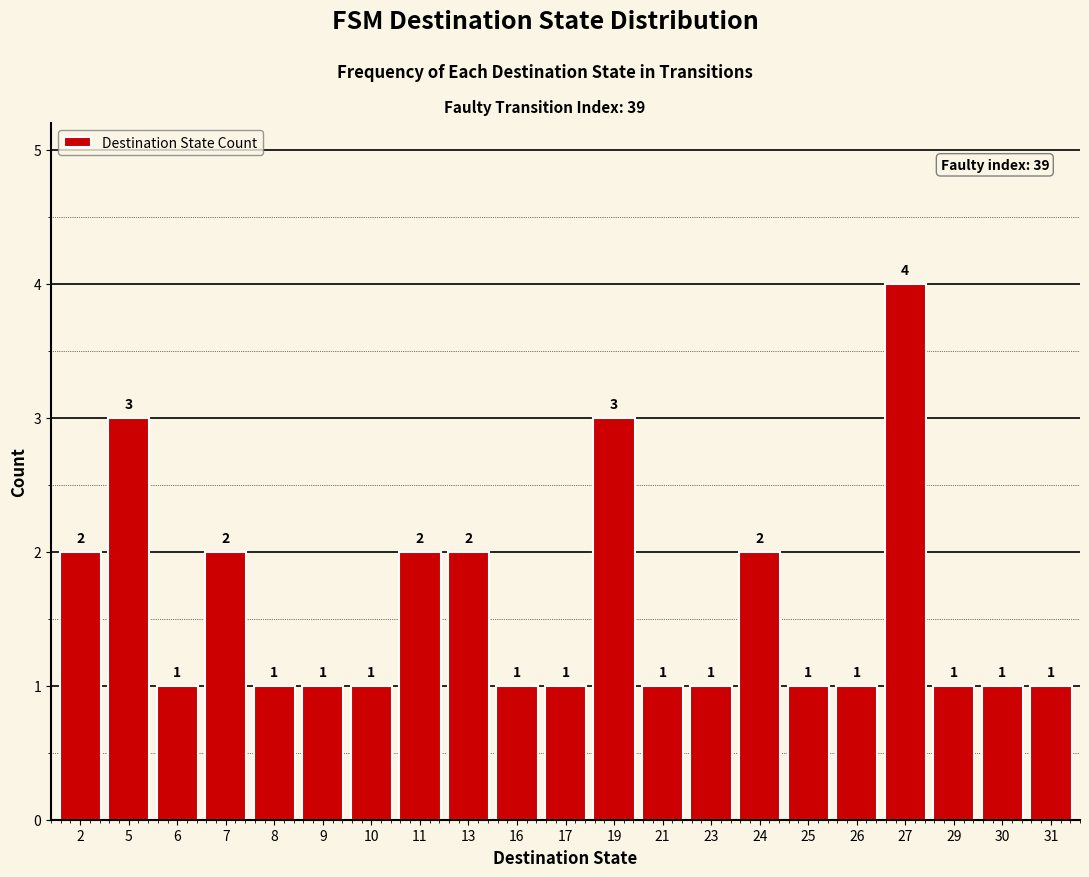

True or false: the data shows 3 at 7.

False